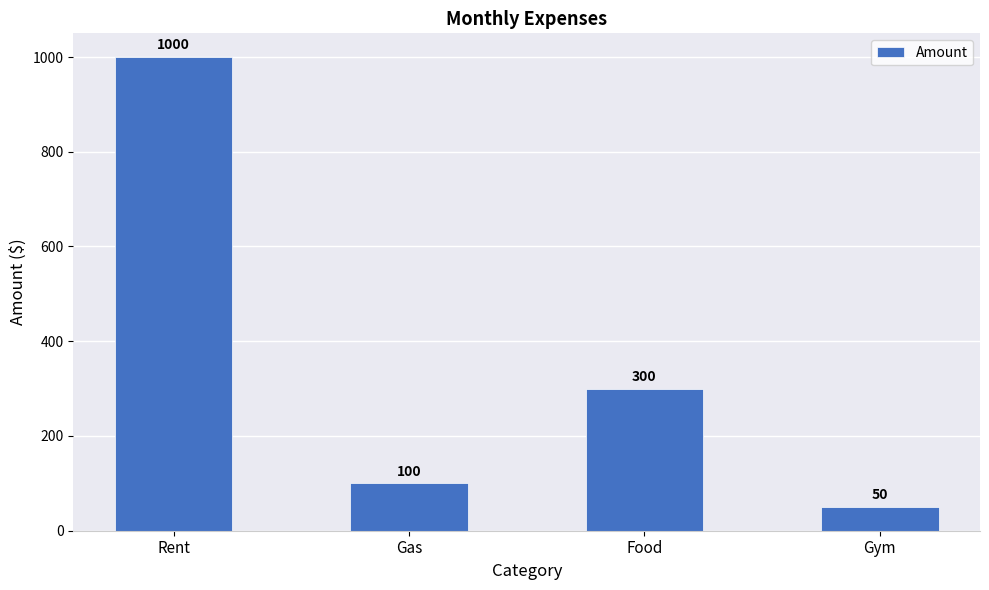

What is the label of the 3rd bar from the right?

Gas